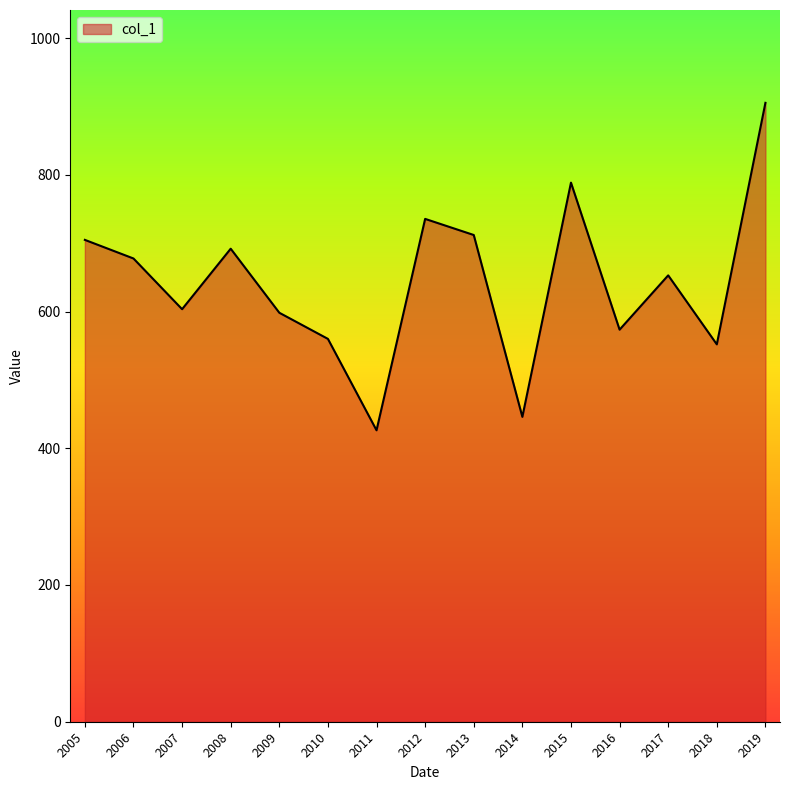

What is the sum of all values?

9627.9